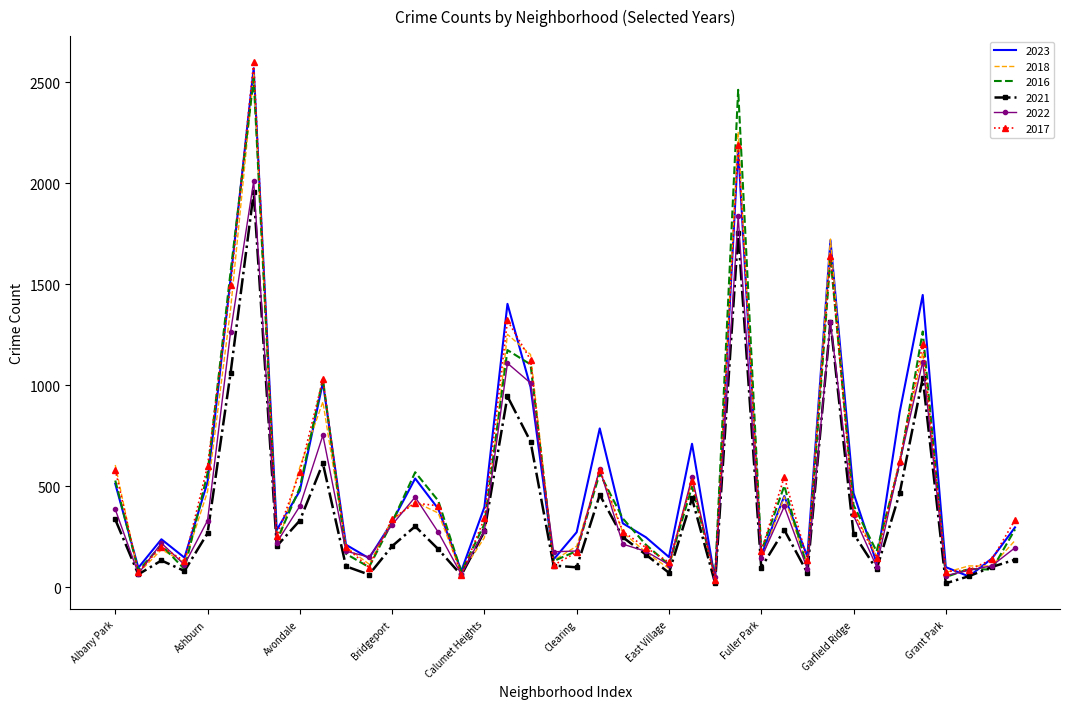

What are all the series names shown in the legend?

2023, 2018, 2016, 2021, 2022, 2017